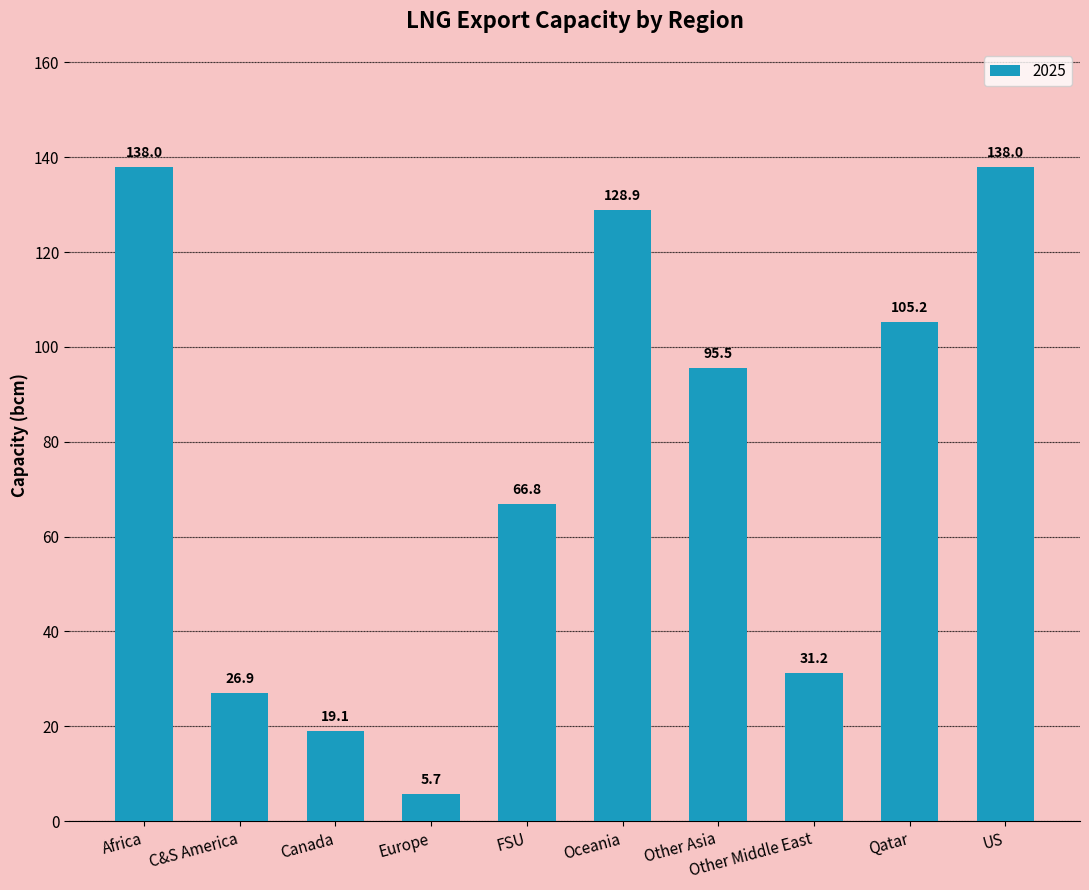

What is the label of the 6th bar from the left?

Oceania